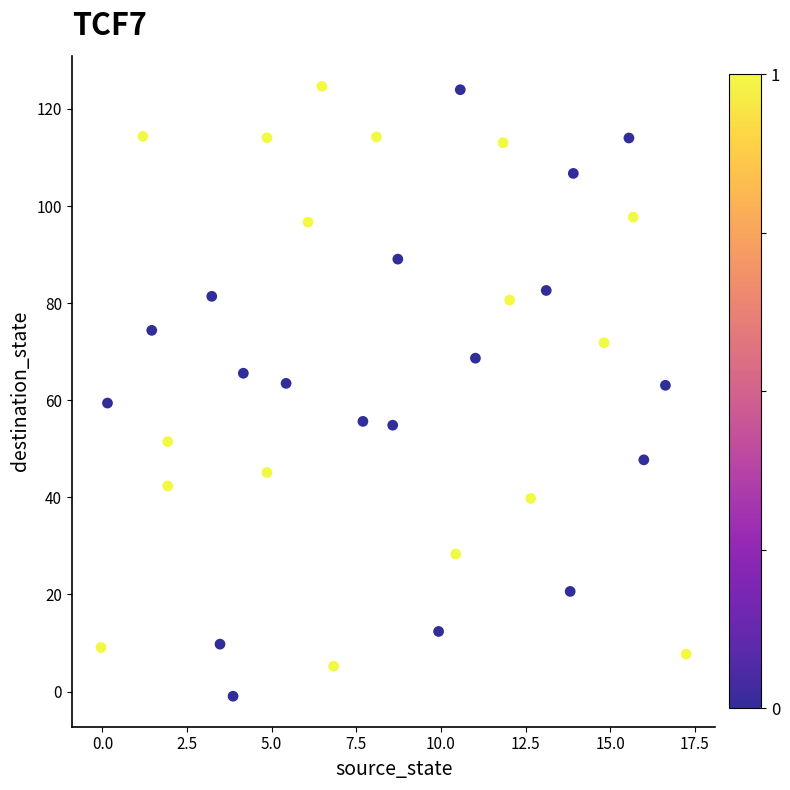

What is the range of X values (max minus min)?

17.3